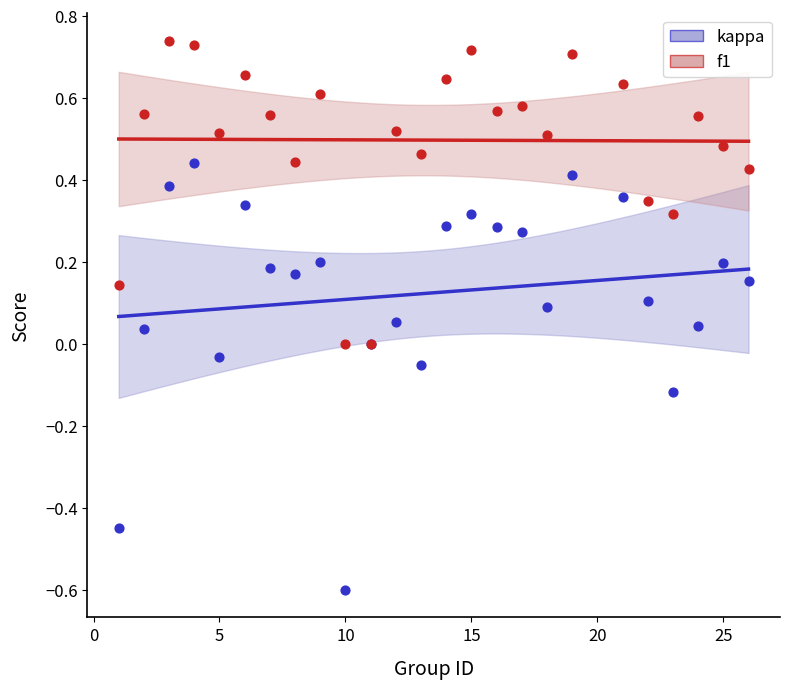

Which series reaches the minimum Y coordinate?

kappa